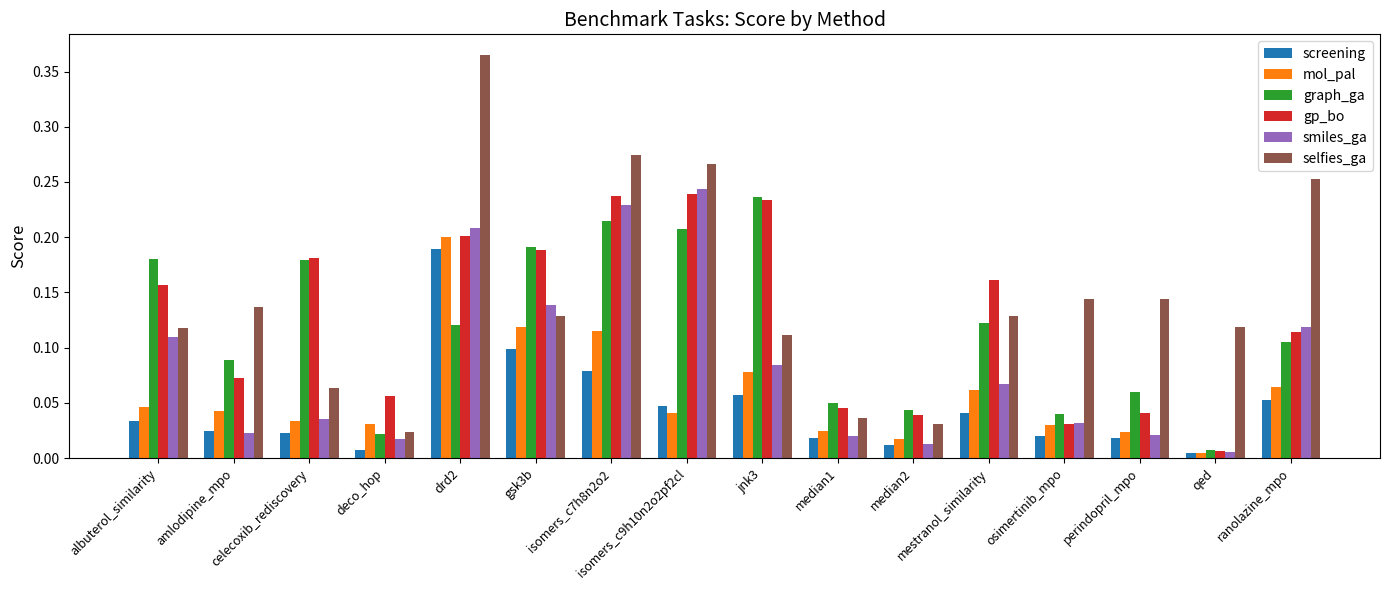

Which series has the largest total across all categories?

selfies_ga